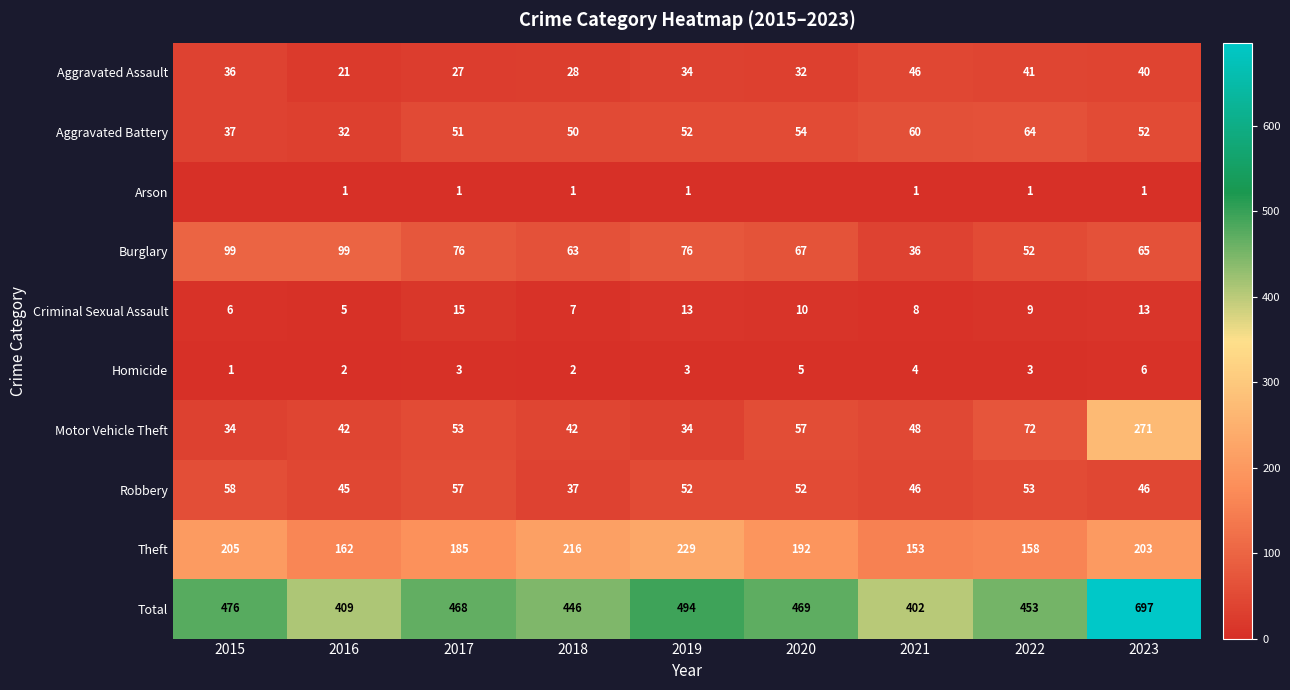

At which label is Burglary closest to 67?

2020